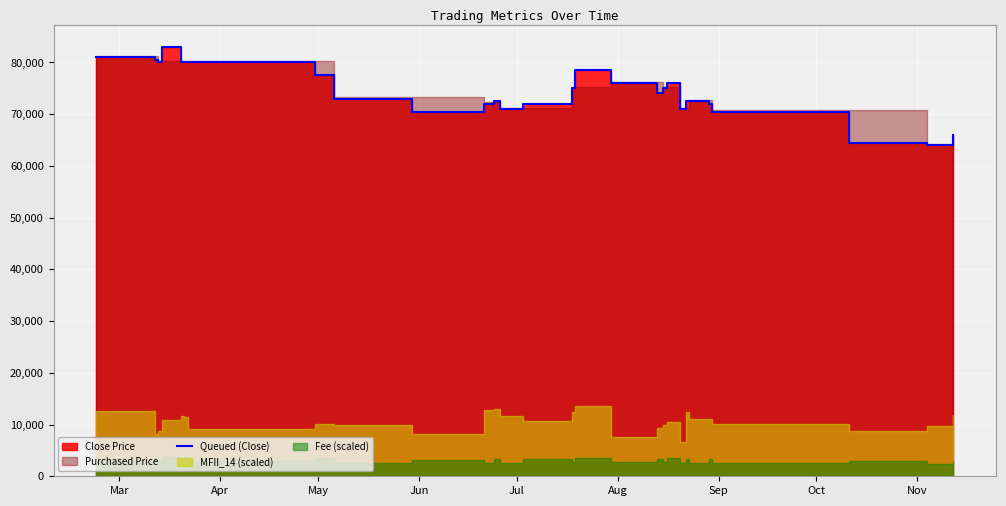

What is the average value?

74304